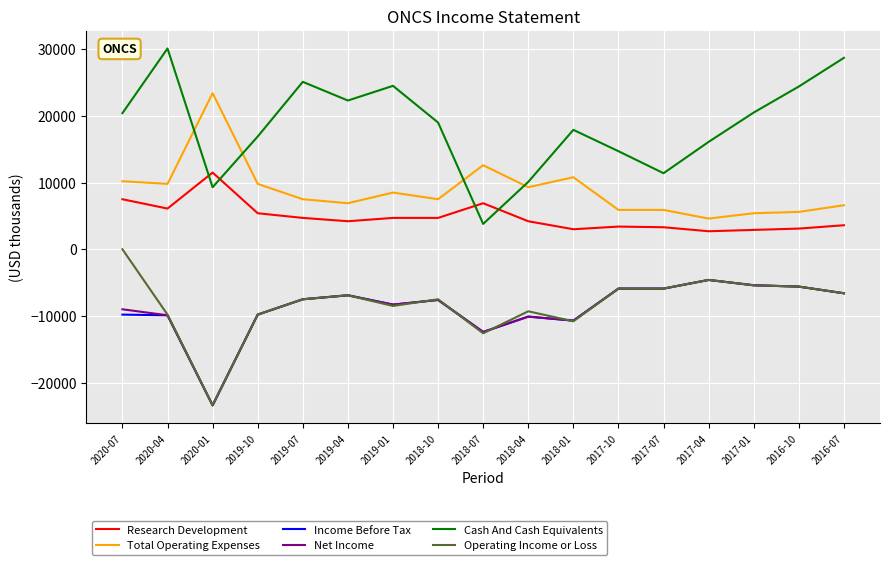

Which category has the highest value in the Net Income series?

2017-04